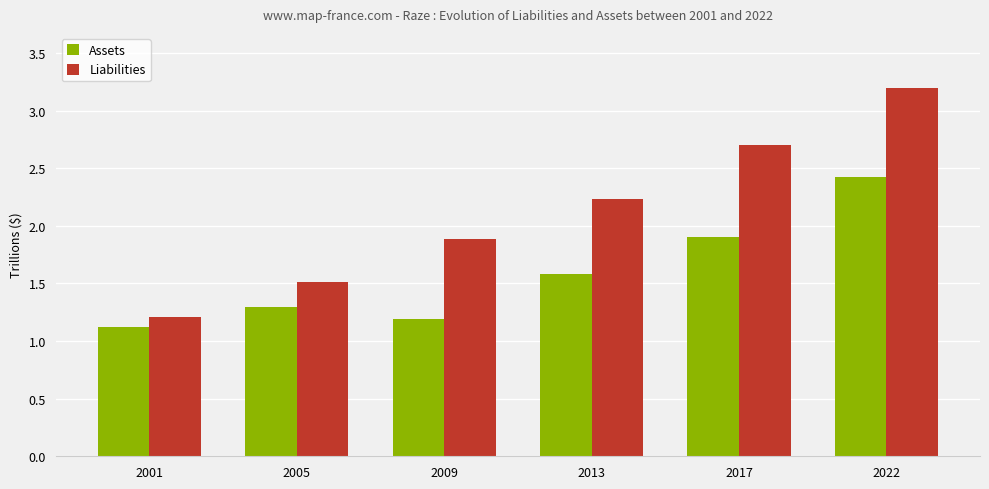

List the series in order of their overall mean, highest first.

Liabilities, Assets